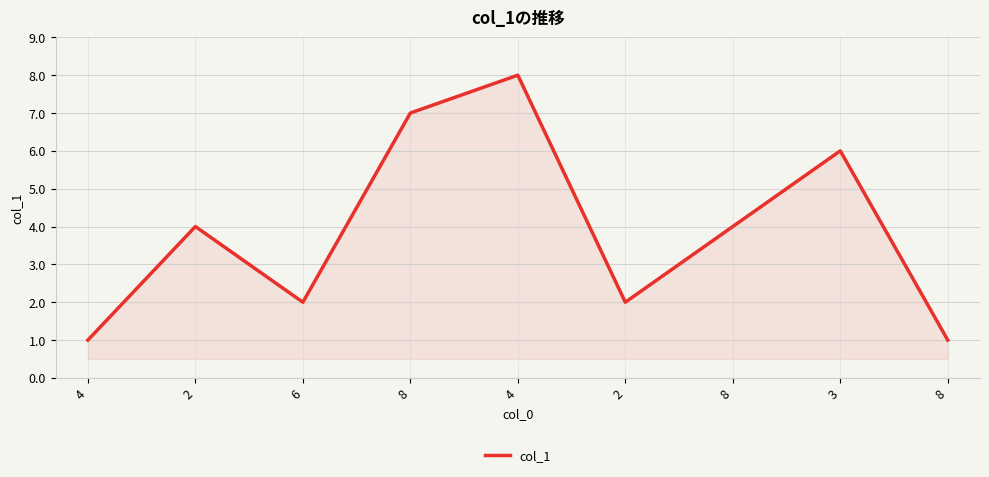

What is the sum of all values?

35